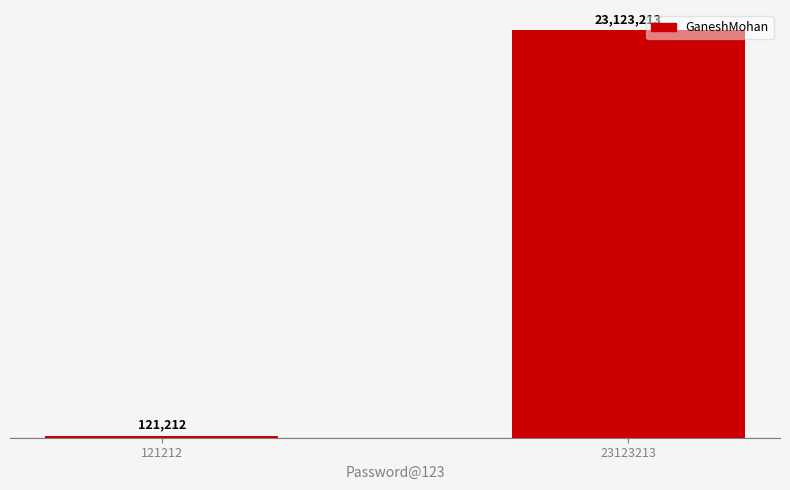

The chart shows a value of 121212 at 121212. True or false?

True